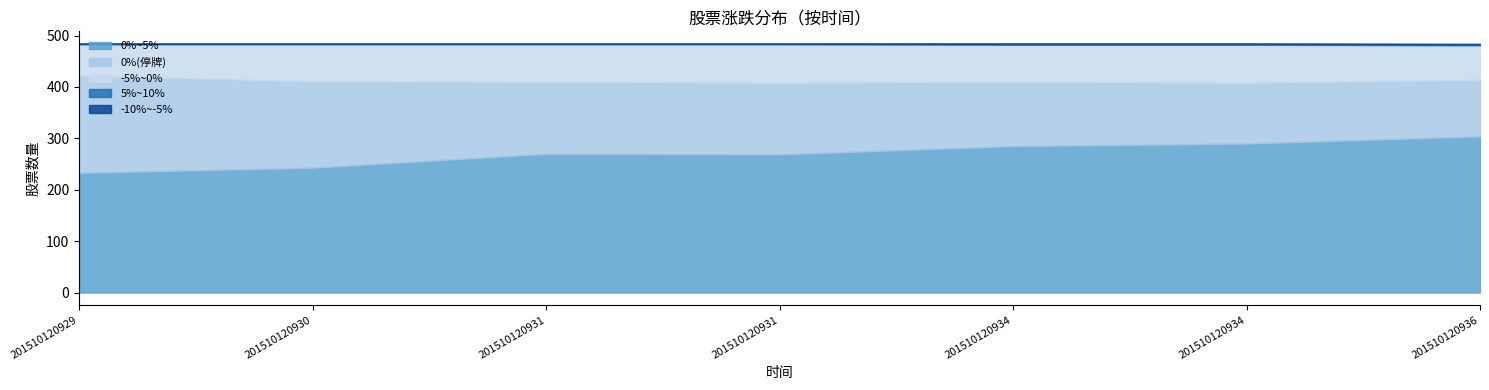

At which label does -10%~-5% reach its peak?

201510120936